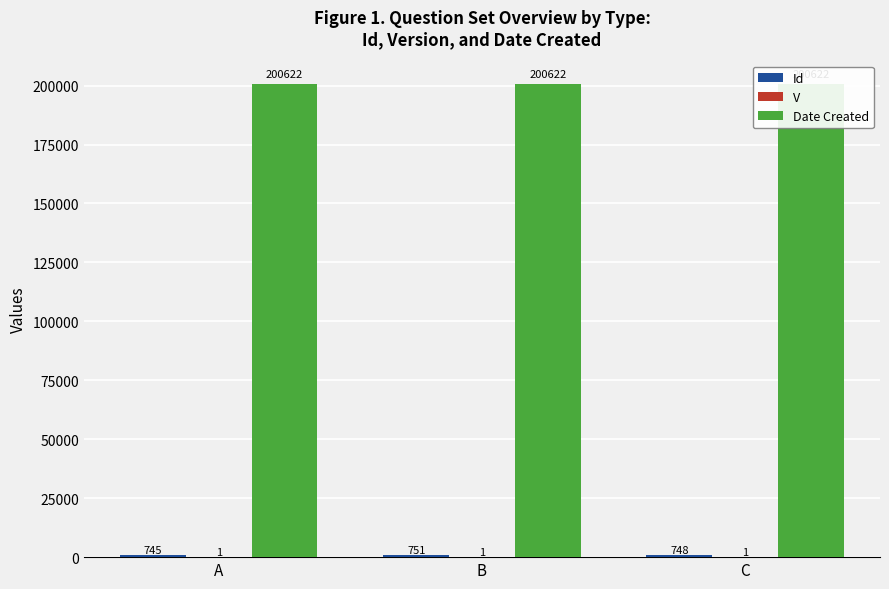

At which label is Date Created closest to 200622?

A